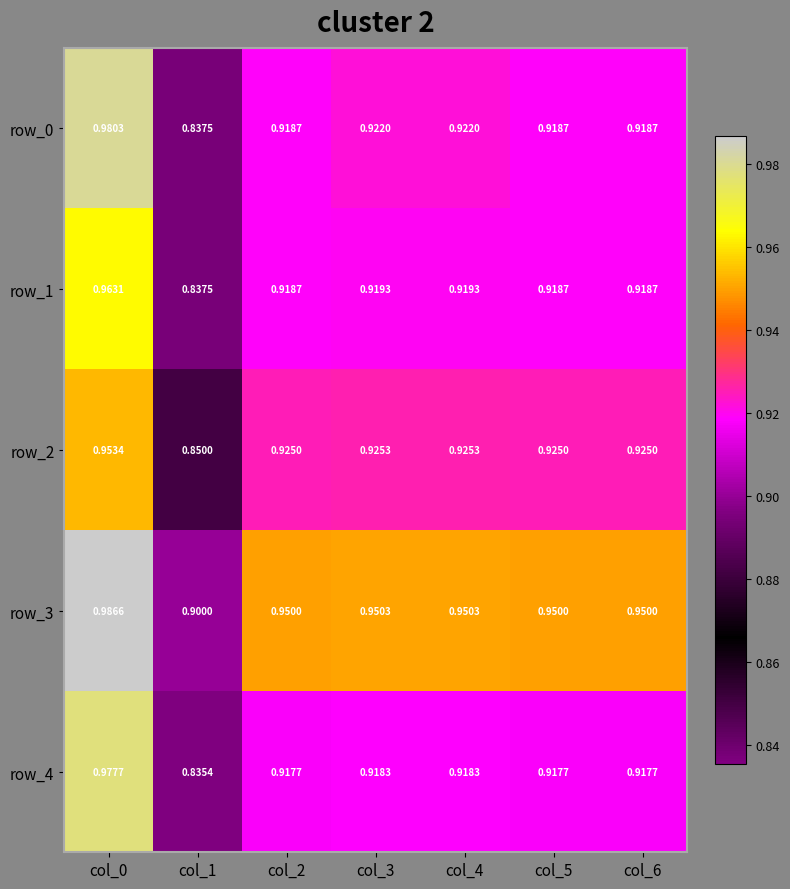

What is the average value of the row_3 series?

0.9